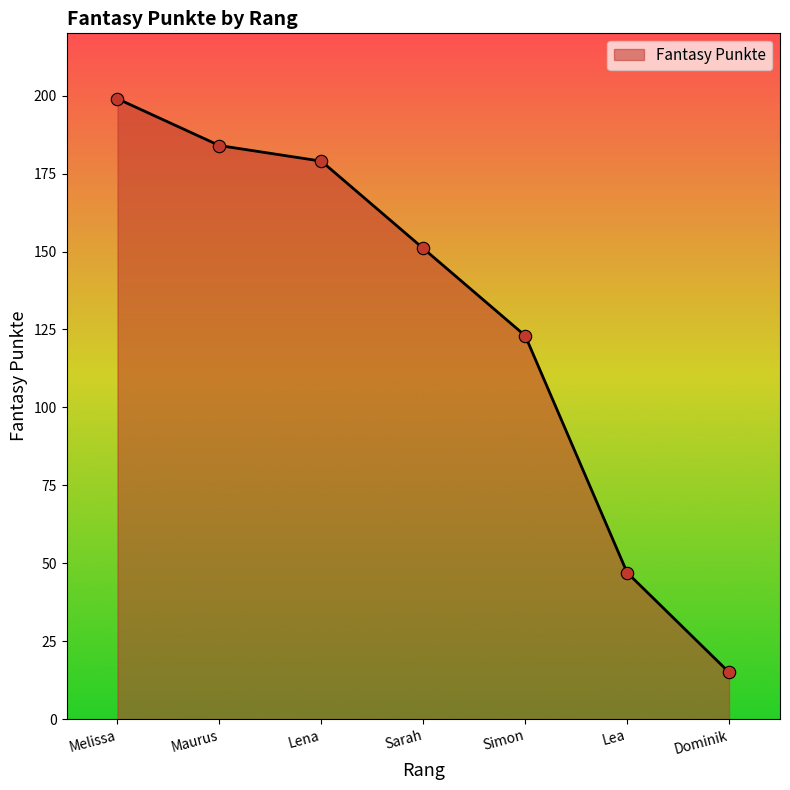

What is the ratio of the value at Melissa to the value at Lena?

1.1